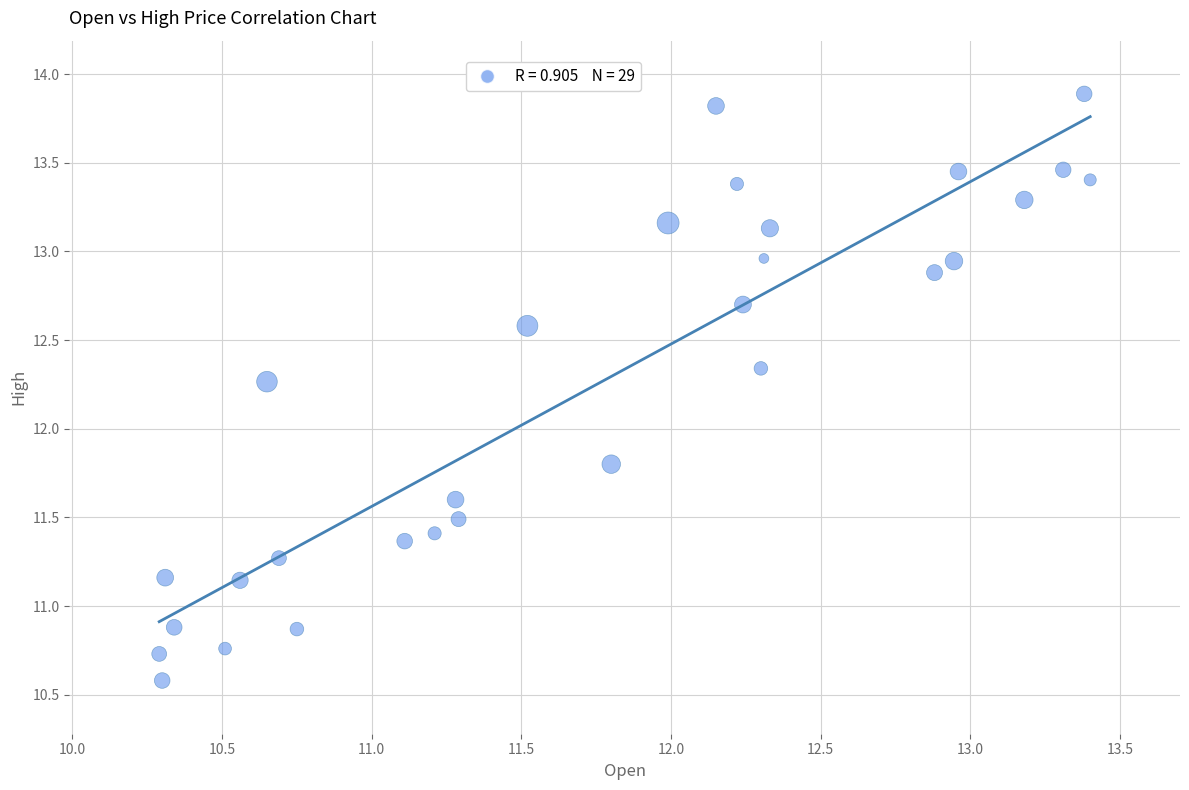

What Y value in the scatter plot is closest to 12?

11.8